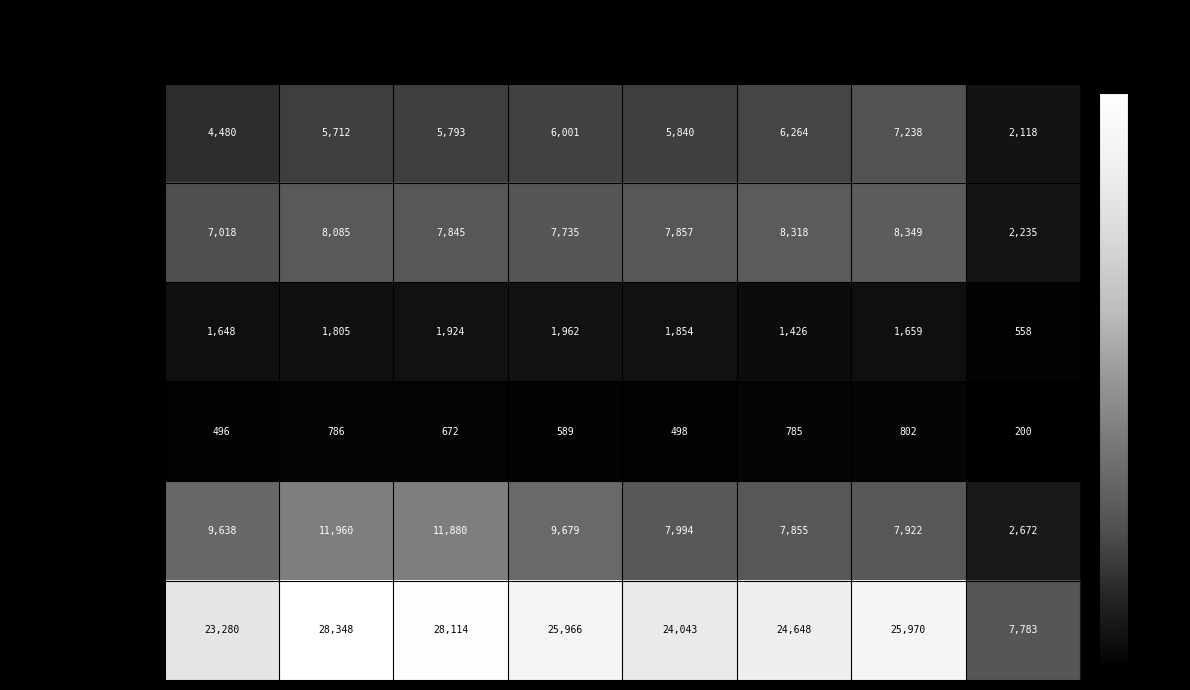

What is the greatest value displayed?

28348